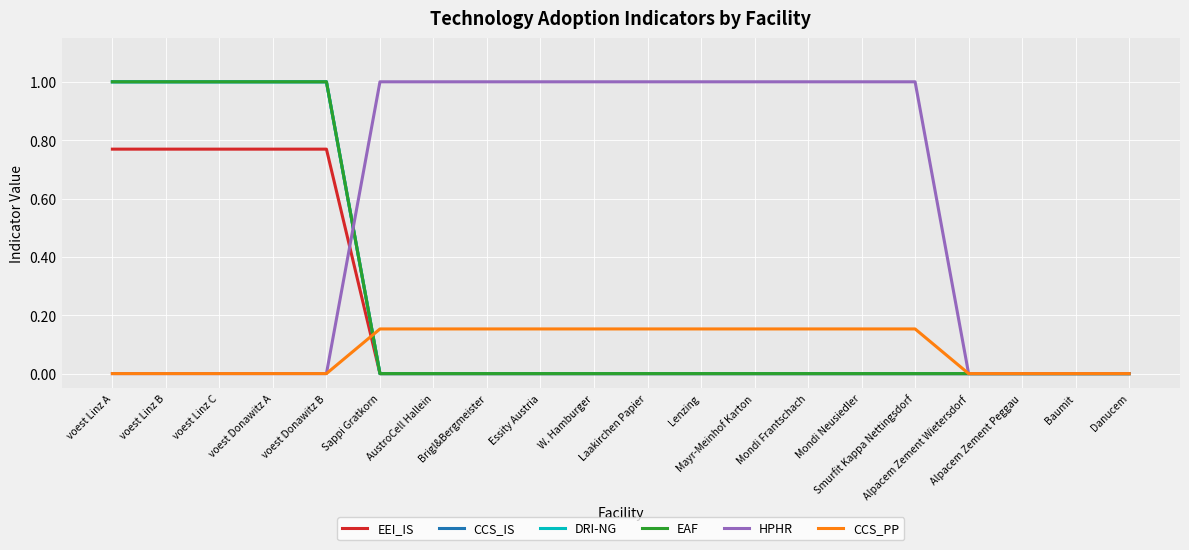

Is the value of CCS_IS at Brigl&Bergmeister greater than the value of EAF at Laakirchen Papier?

No